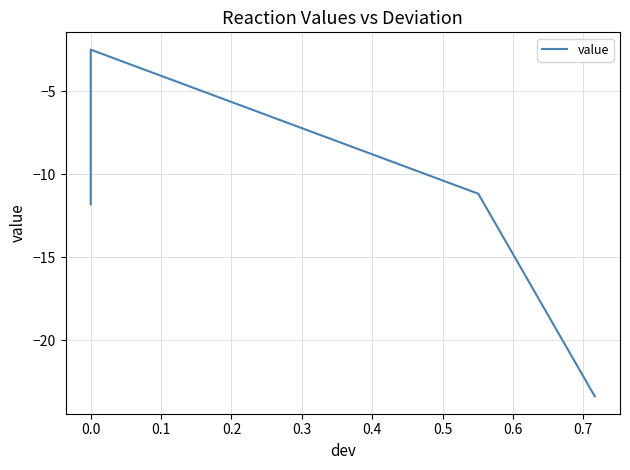

What is the value of the 4th point from the left?

-23.4